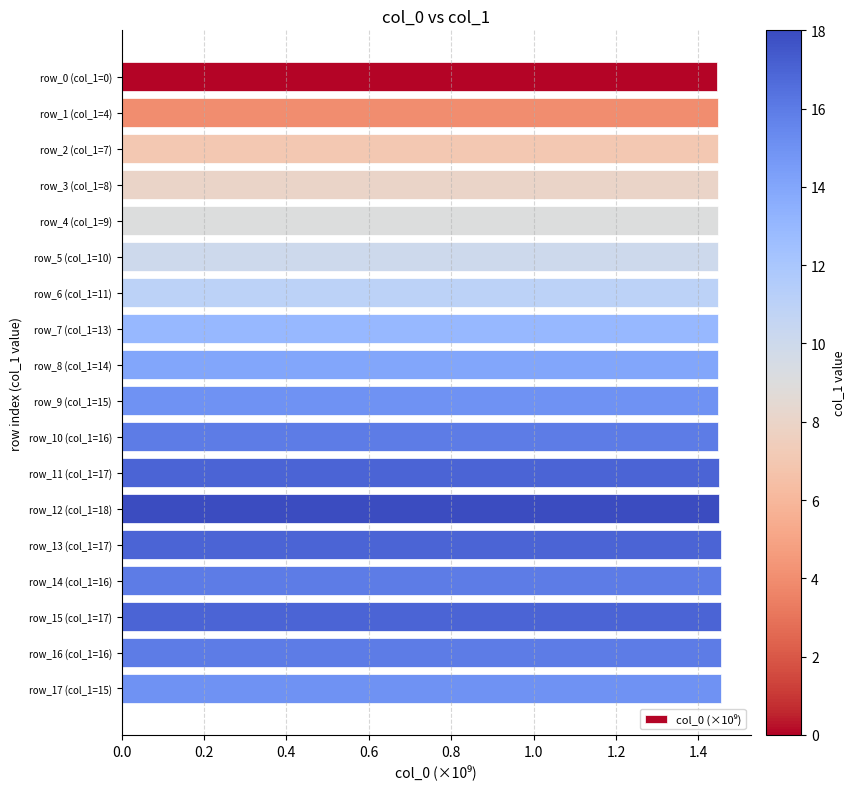

The value at row_12 (col_1=18) is 2.5. True or false?

False